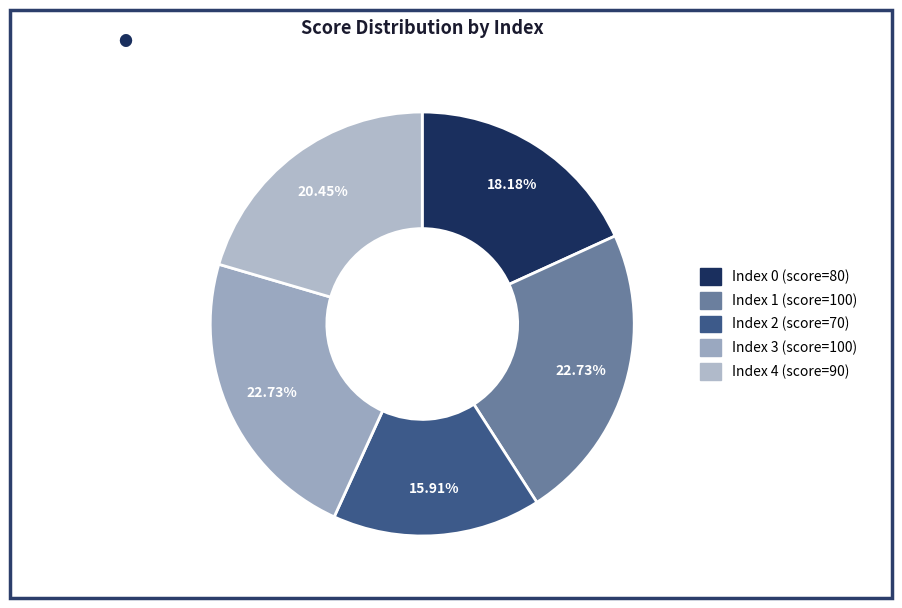

Count the number of slices in the pie.

5